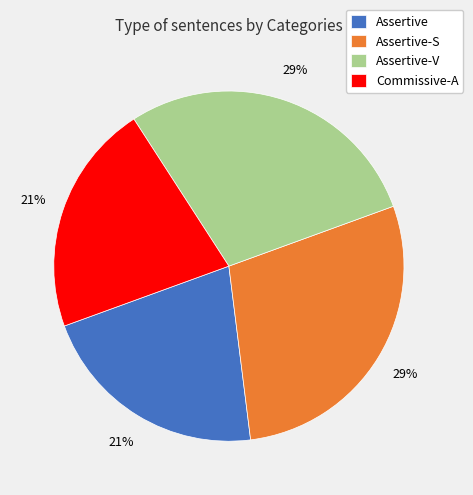

To the nearest percent, what is the average slice percentage?

25%